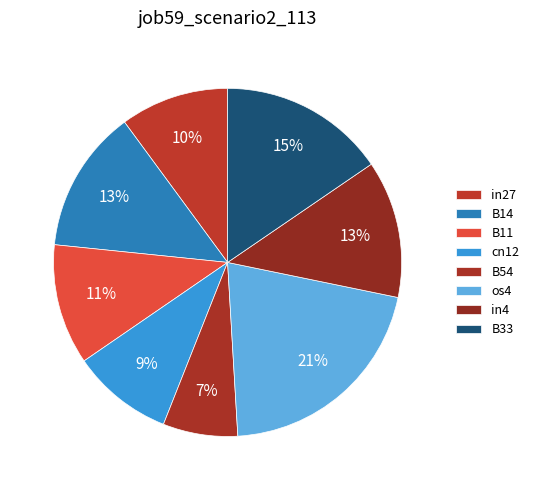

How much of the chart is everything except cn12?

90.6%